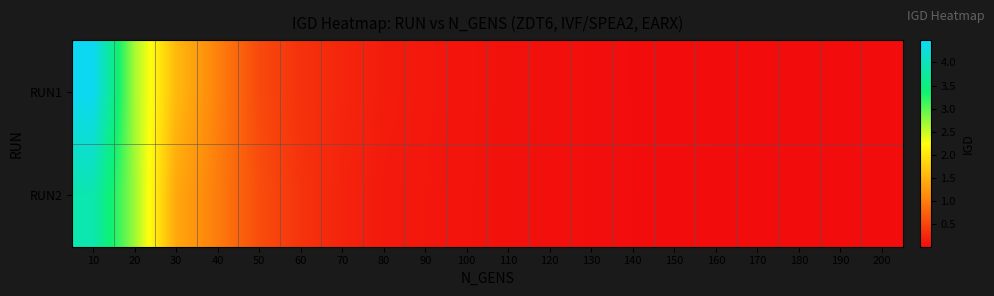

Reading left to right, extract all data points from this chart.

RUN1: 10=4.5	20=2.7	30=1.6	40=1.0	50=0.6	60=0.3	70=0.2	80=0.2	90=0.1	100=0.1	110=0.1	120=0.0	130=0.0	140=0.0	150=0.0	160=0.0	170=0.0	180=0.0	190=0.0	200=0.0
RUN2: 10=3.9	20=2.7	30=1.4	40=1.0	50=0.6	60=0.4	70=0.2	80=0.1	90=0.1	100=0.1	110=0.1	120=0.0	130=0.0	140=0.0	150=0.0	160=0.0	170=0.0	180=0.0	190=0.0	200=0.0